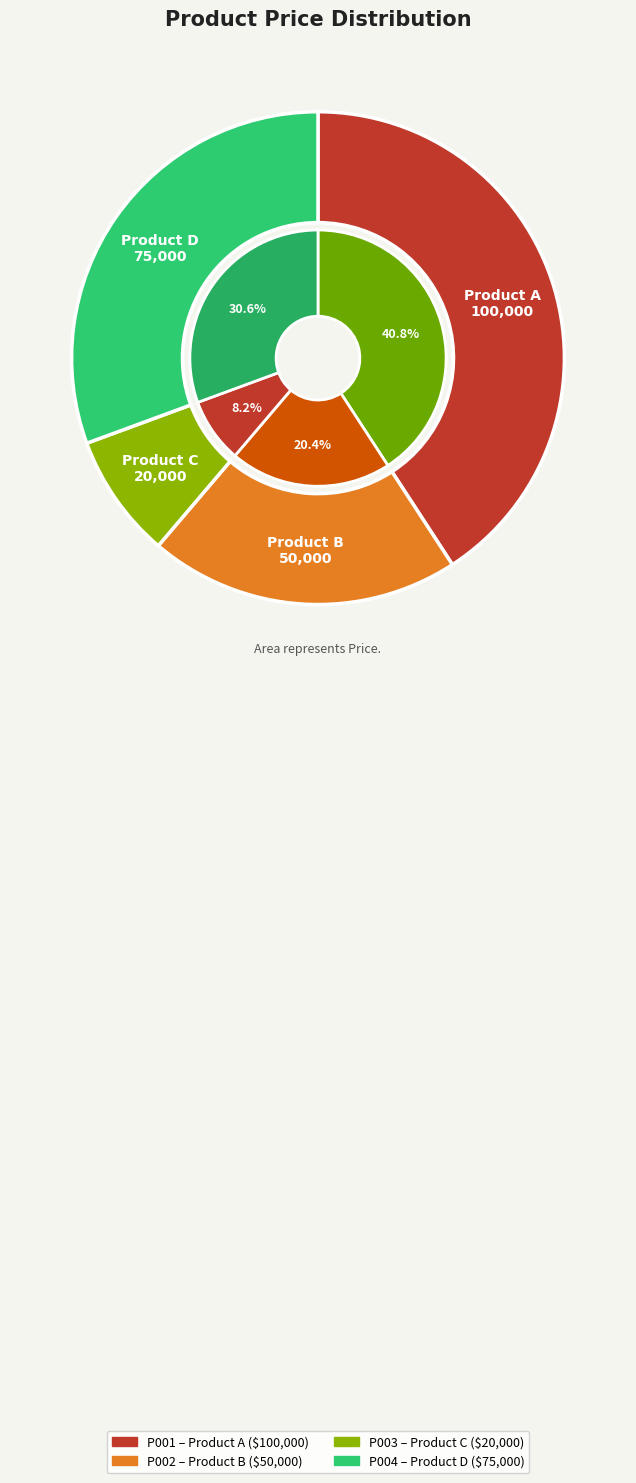

What percentage do Product A and Product B together represent?

61.2%